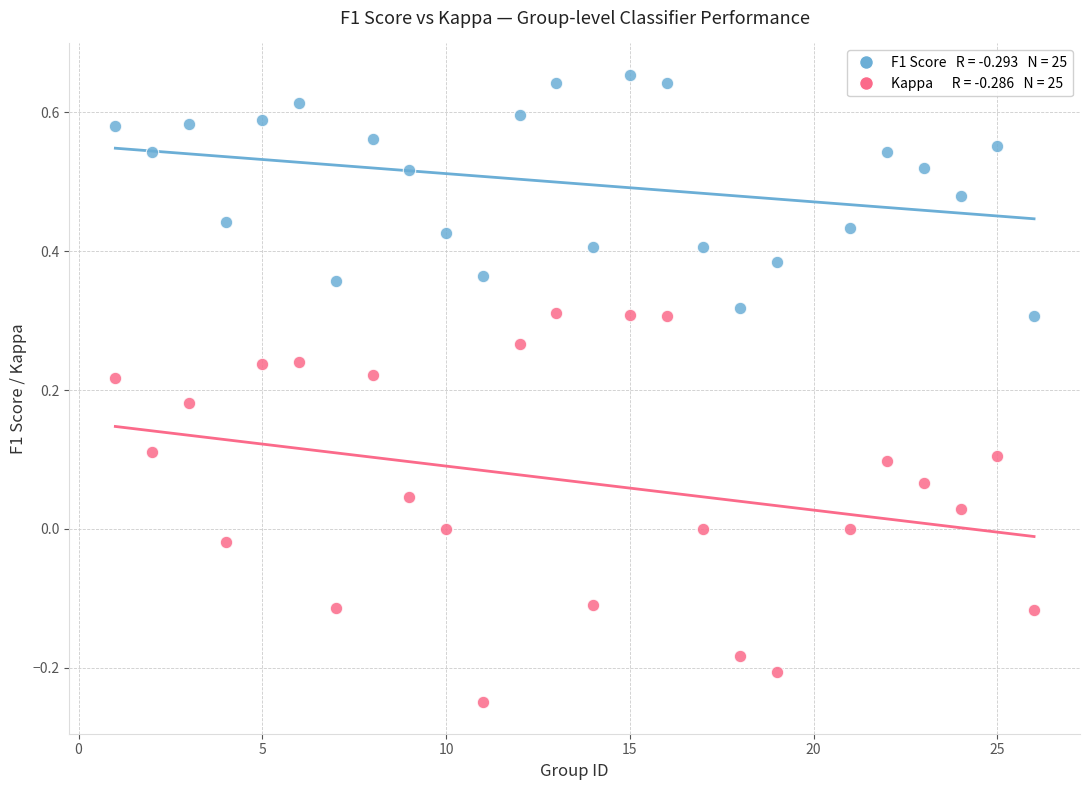

Across all data points, what is the range of Y values (max minus min)?

0.9